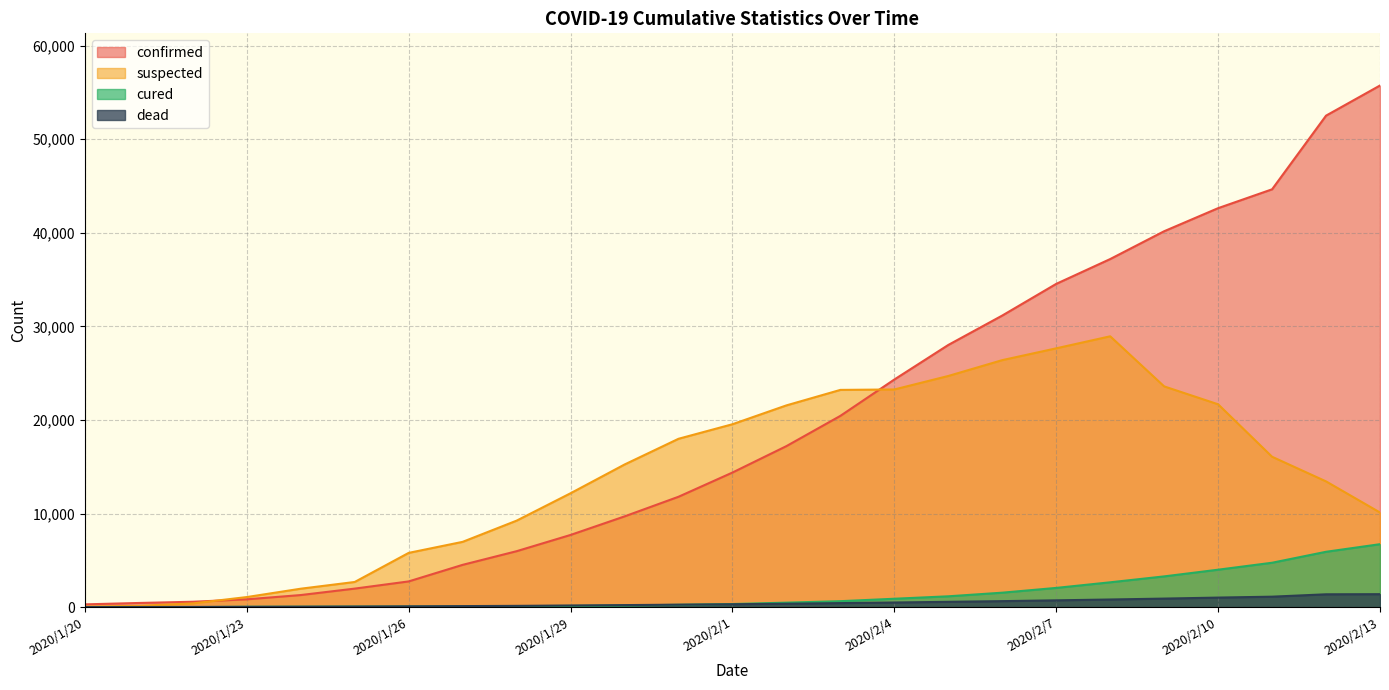

Reading left to right, transcribe all the data shown in this chart.

confirmed: 291	440	571	830	1287	1975	2744	4515	5974	7711	9692	11791	14380	17205	20438	24324	28018	31161	34546	37198	40171	42638	44653	52526	55748
dead: 6	9	17	25	41	56	80	106	132	170	213	259	304	361	425	490	563	636	722	811	908	1016	1113	1367	1380
cured: 0	0	0	34	38	49	51	60	103	124	171	243	328	475	632	892	1153	1540	2050	2649	3281	3996	4740	5911	6723
suspected: 54	136	393	1072	1965	2684	5794	6973	9239	12167	15238	17988	19544	21558	23214	23260	24702	26395	27657	28942	23589	21675	16067	13435	10109